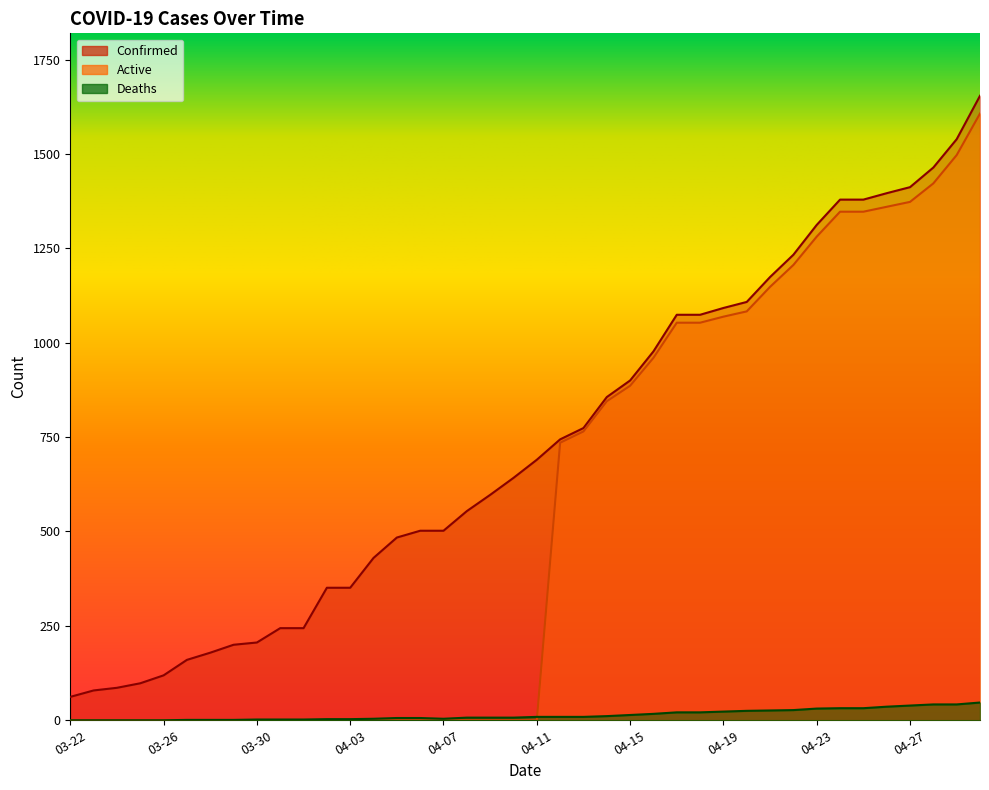

Reading left to right, what are all the values shown in this chart?

Confirmed: 62	79	86	98	119	160	179	200	206	244	244	351	351	430	484	502	502	554	597	642	690	744	774	856	900	977	1074	1074	1092	1108	1174	1233	1312	1379	1379	1396	1412	1464	1539	1654
Deaths: 0	0	0	0	0	1	1	1	2	2	2	3	3	4	6	6	4	7	7	7	9	9	9	11	14	17	21	21	23	25	26	27	31	32	32	36	39	42	42	47
Active: 0	0	0	0	0	0	0	0	0	0	0	0	0	0	0	0	0	0	0	0	0	735	765	845	886	960	1053	1053	1069	1083	1148	1206	1281	1347	1347	1360	1373	1422	1497	1607